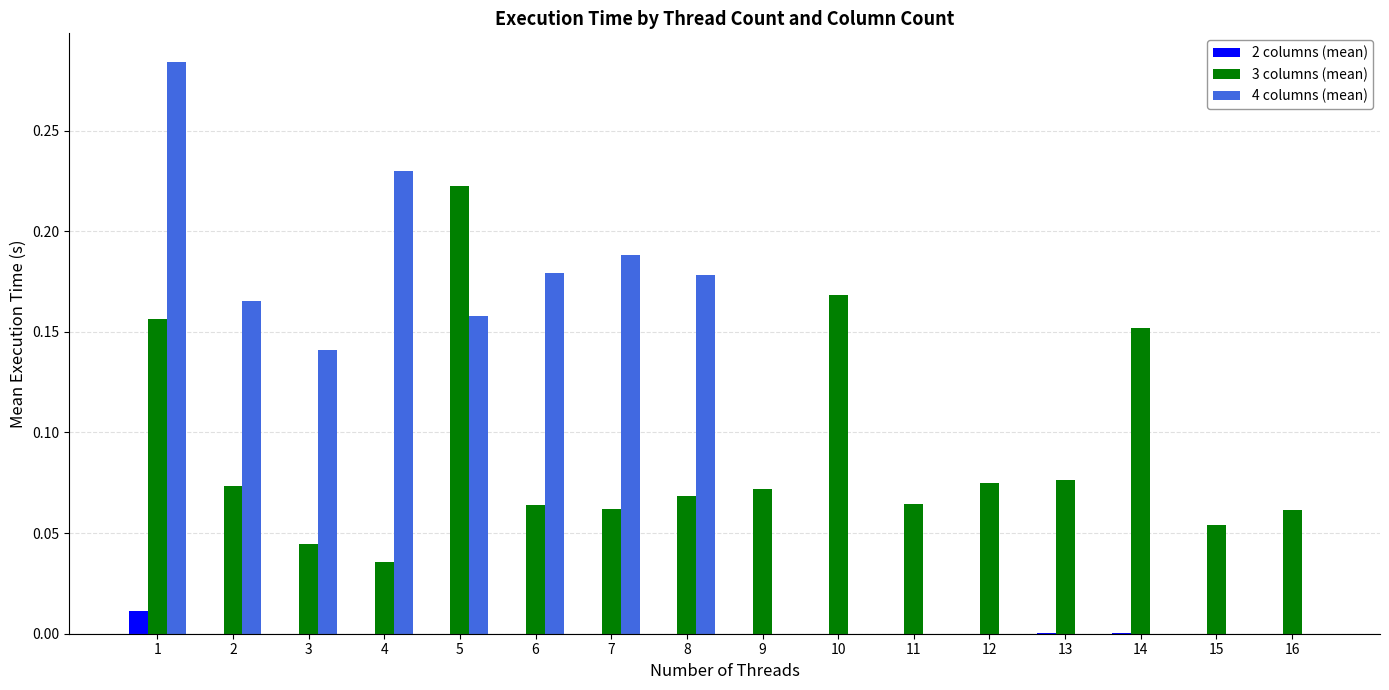

Reading left to right, extract all data points from this chart.

2 columns (mean): 1=0.0	2=0.0	3=0.0	4=0.0	5=0.0	6=0.0	7=0.0	8=0.0	9=0.0	10=0.0	11=0.0	12=0.0	13=0.0	14=0.0	15=0.0	16=0.0
3 columns (mean): 1=0.2	2=0.1	3=0.0	4=0.0	5=0.2	6=0.1	7=0.1	8=0.1	9=0.1	10=0.2	11=0.1	12=0.1	13=0.1	14=0.2	15=0.1	16=0.1
4 columns (mean): 1=0.3	2=0.2	3=0.1	4=0.2	5=0.2	6=0.2	7=0.2	8=0.2	9=0.0	10=0.0	11=0.0	12=0.0	13=0.0	14=0.0	15=0.0	16=0.0